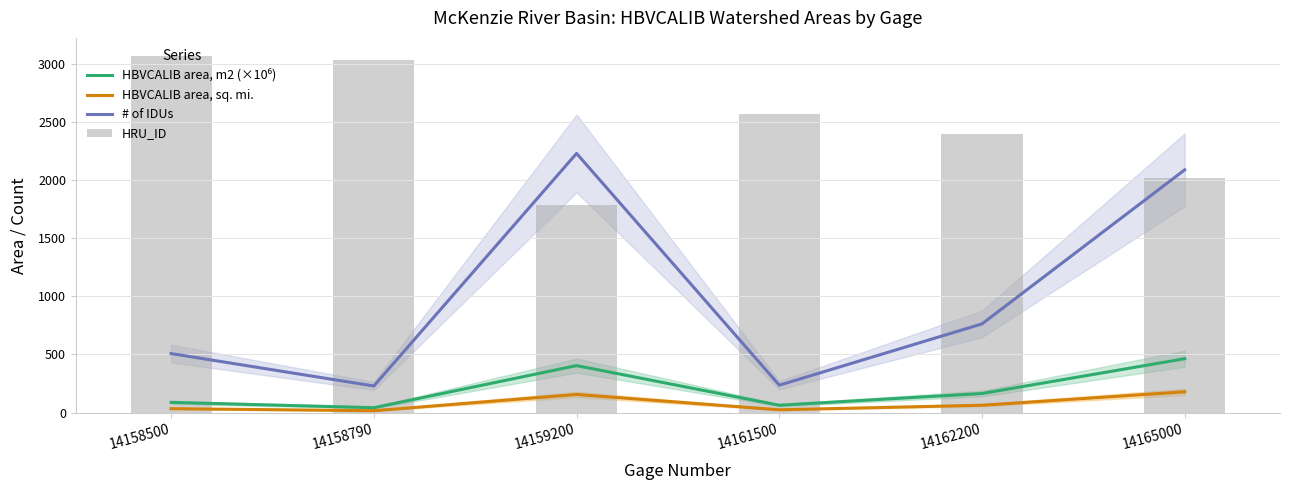

Reading left to right, list all the values displayed in this chart.

HBVCALIB area, m2 (×10⁶): 88.1	42.5	404.3	63.5	164.4	463.6
HBVCALIB area, sq. mi.: 34.0	16.4	156.1	24.5	63.5	179.0
# of IDUs: 508.0	229.0	2229.0	236.0	763.0	2088.0
HRU_ID: 3069.0	3036.0	1785.0	2564.0	2400.0	2021.0